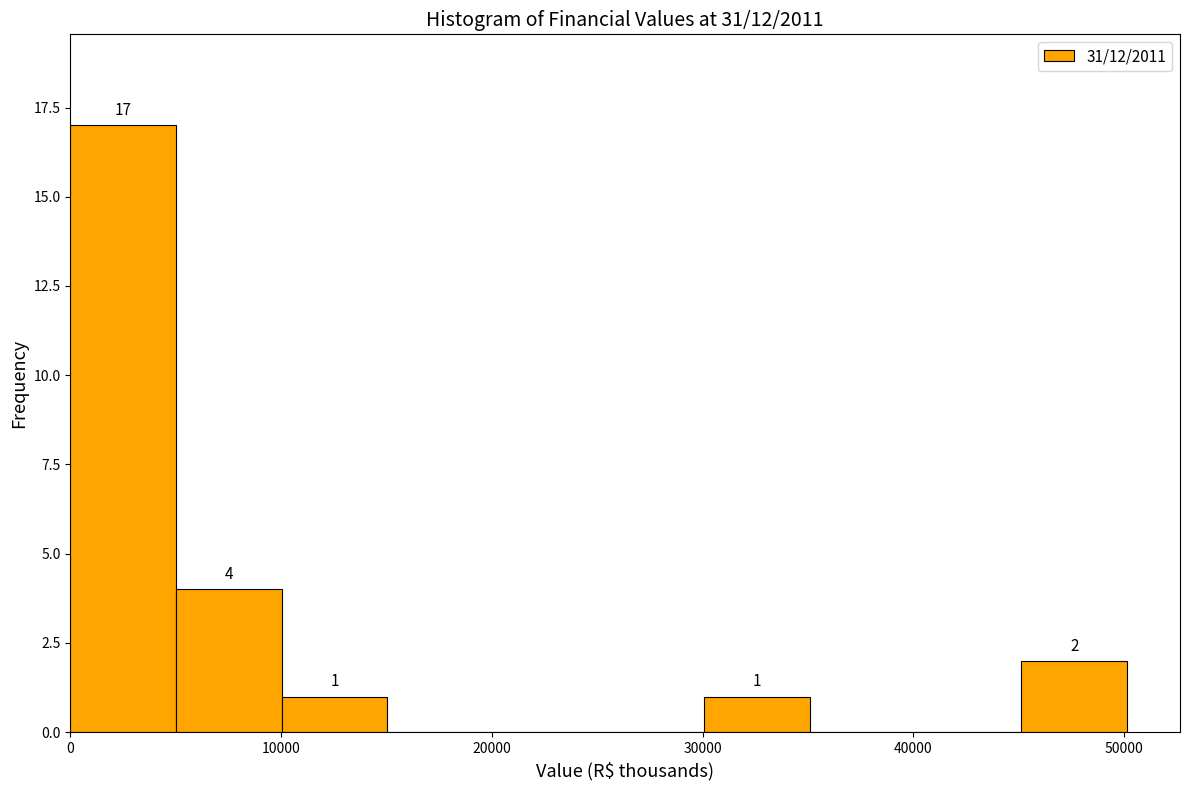

Which range on the x-axis has the tallest bar?

0 to 5000